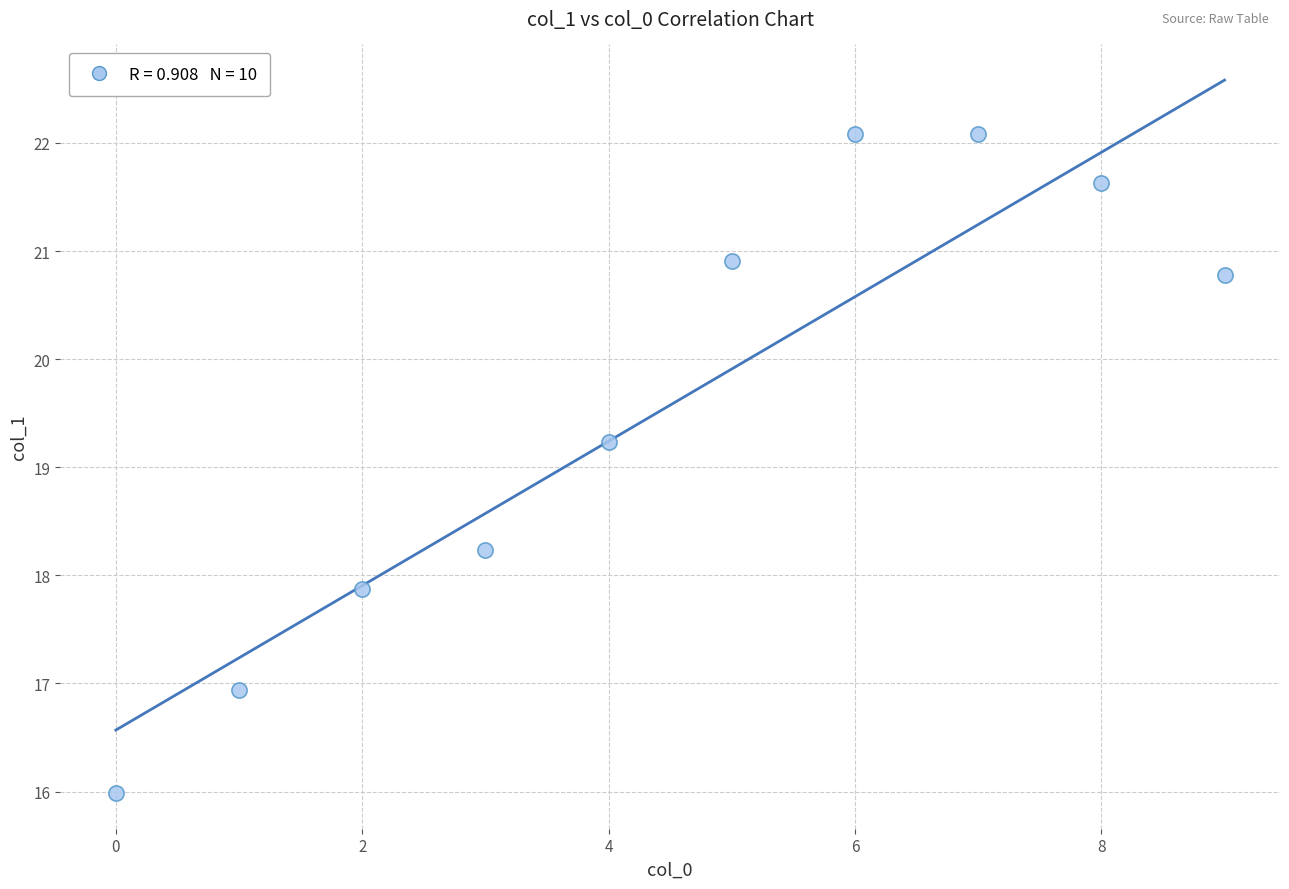

What is the range of Y values (max minus min)?

6.1